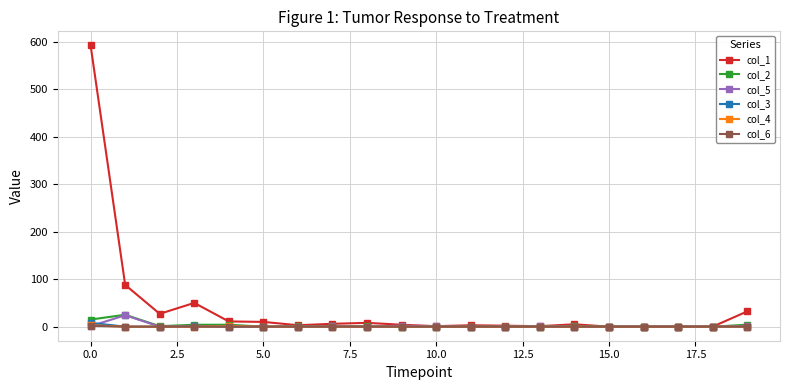

Which series has the largest range (max minus min)?

col_1